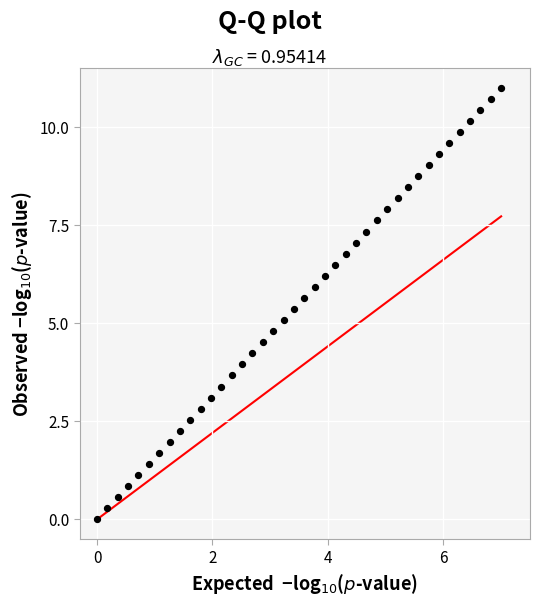

What is the range of Y values (max minus min)?

11.0